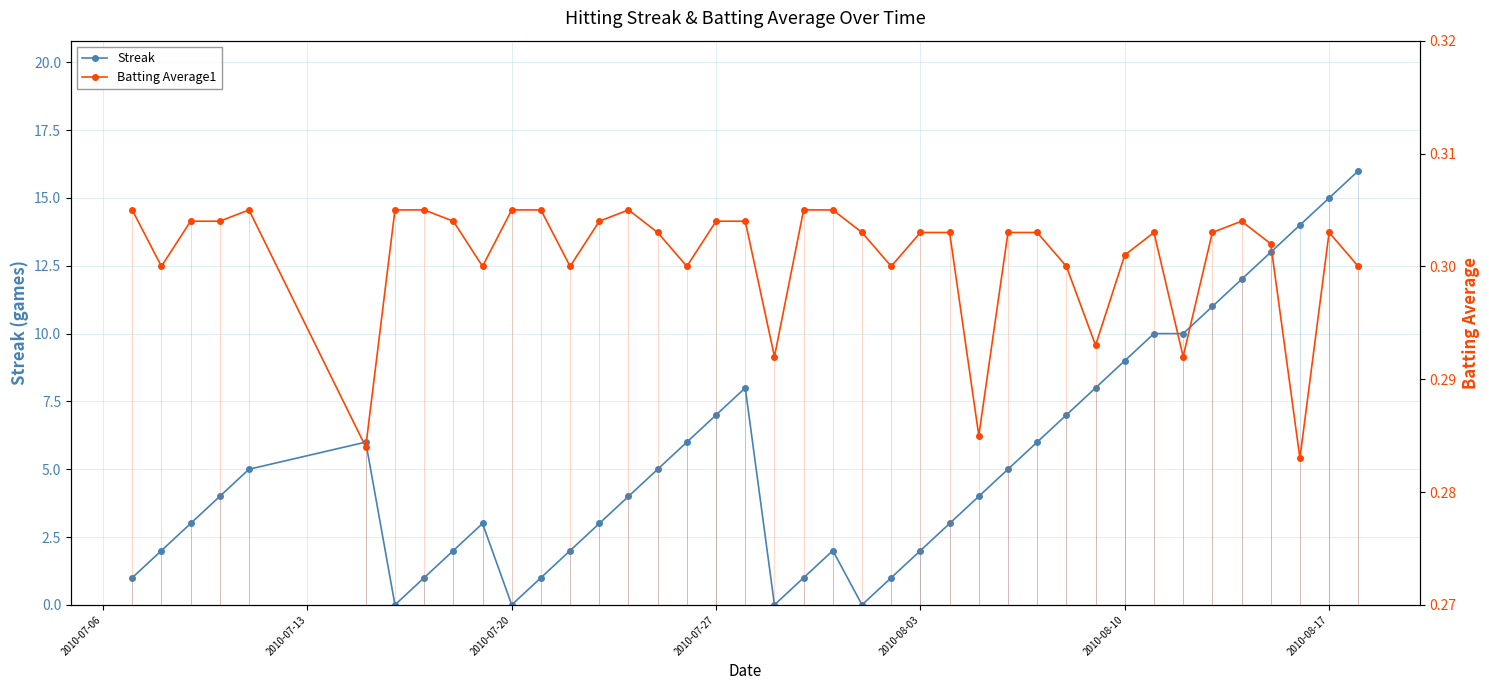

What is the highest value of the Streak series?

16